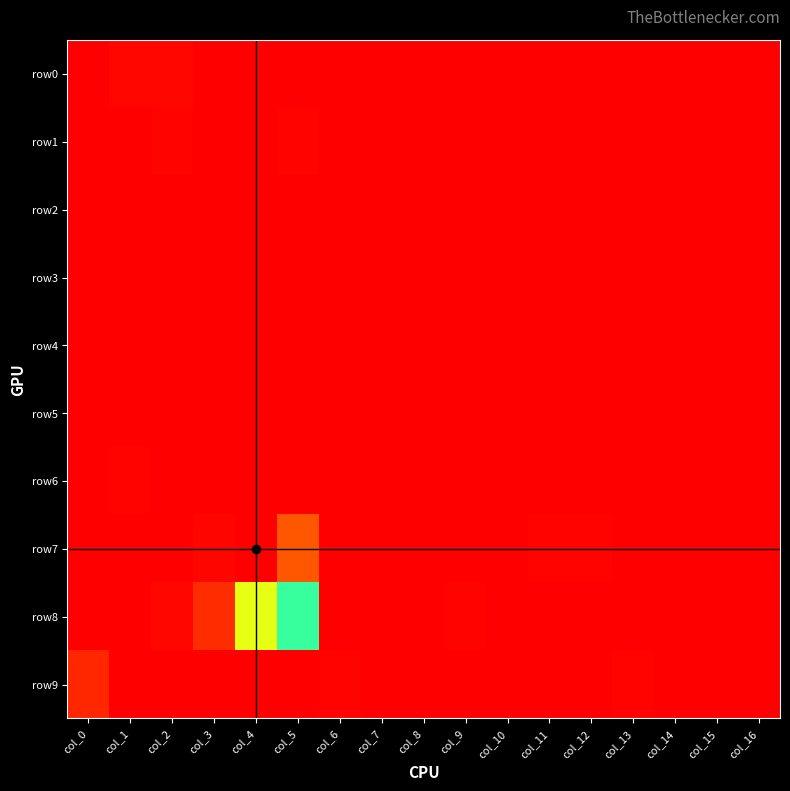

Which label corresponds to the smallest value in the chart?

col_6